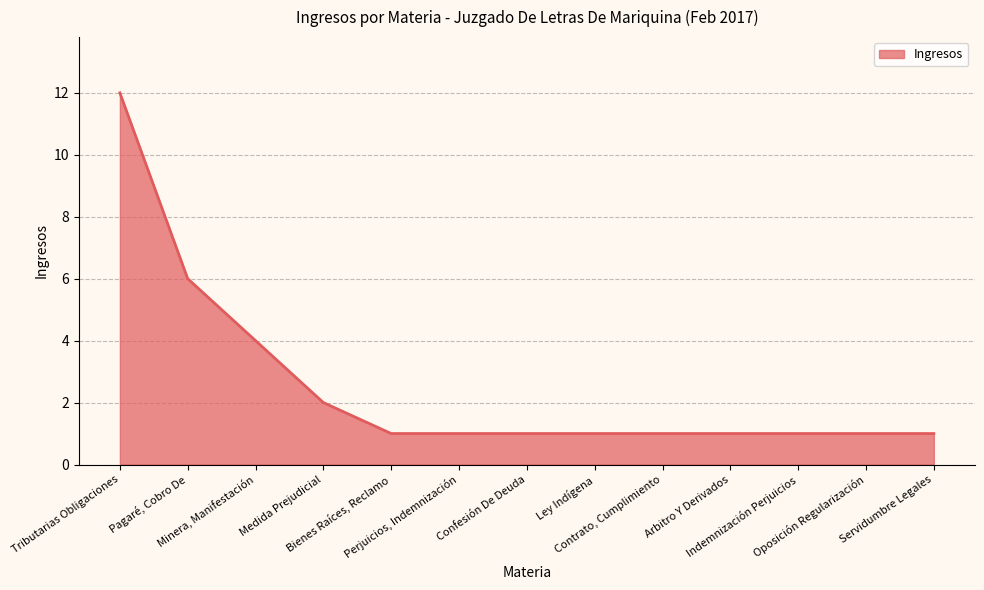

What is the maximum value shown in the chart?

12